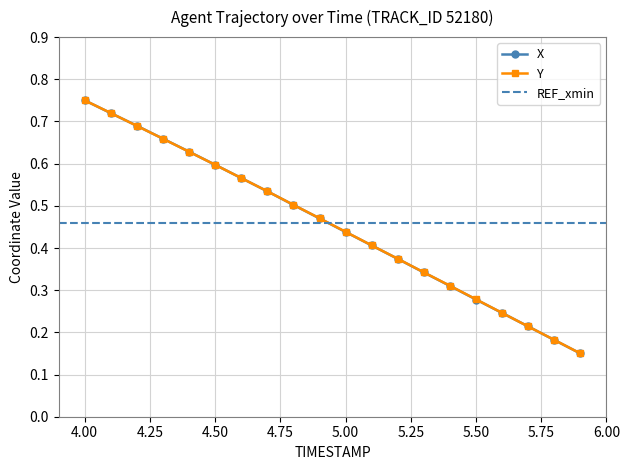

At which label is Y closest to 0?

5.9